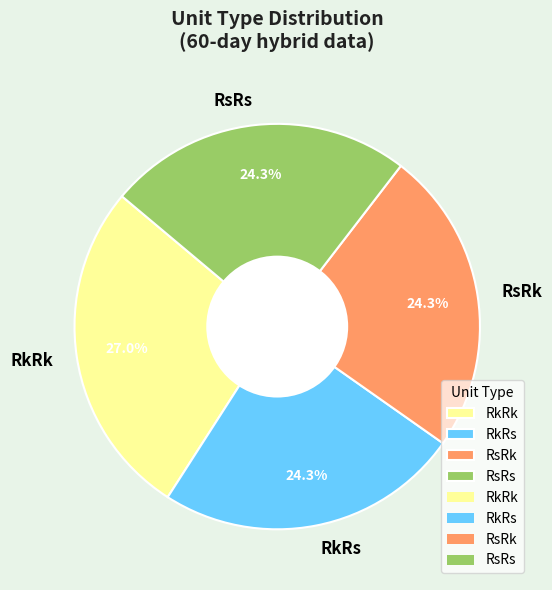

Is there any slice that represents more than half of the pie?

No